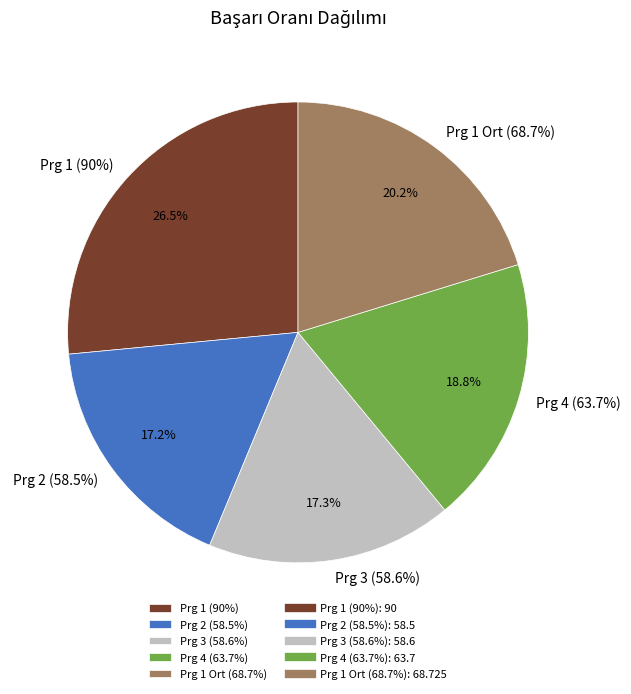

What percentage is NOT represented by 1?

73.5%